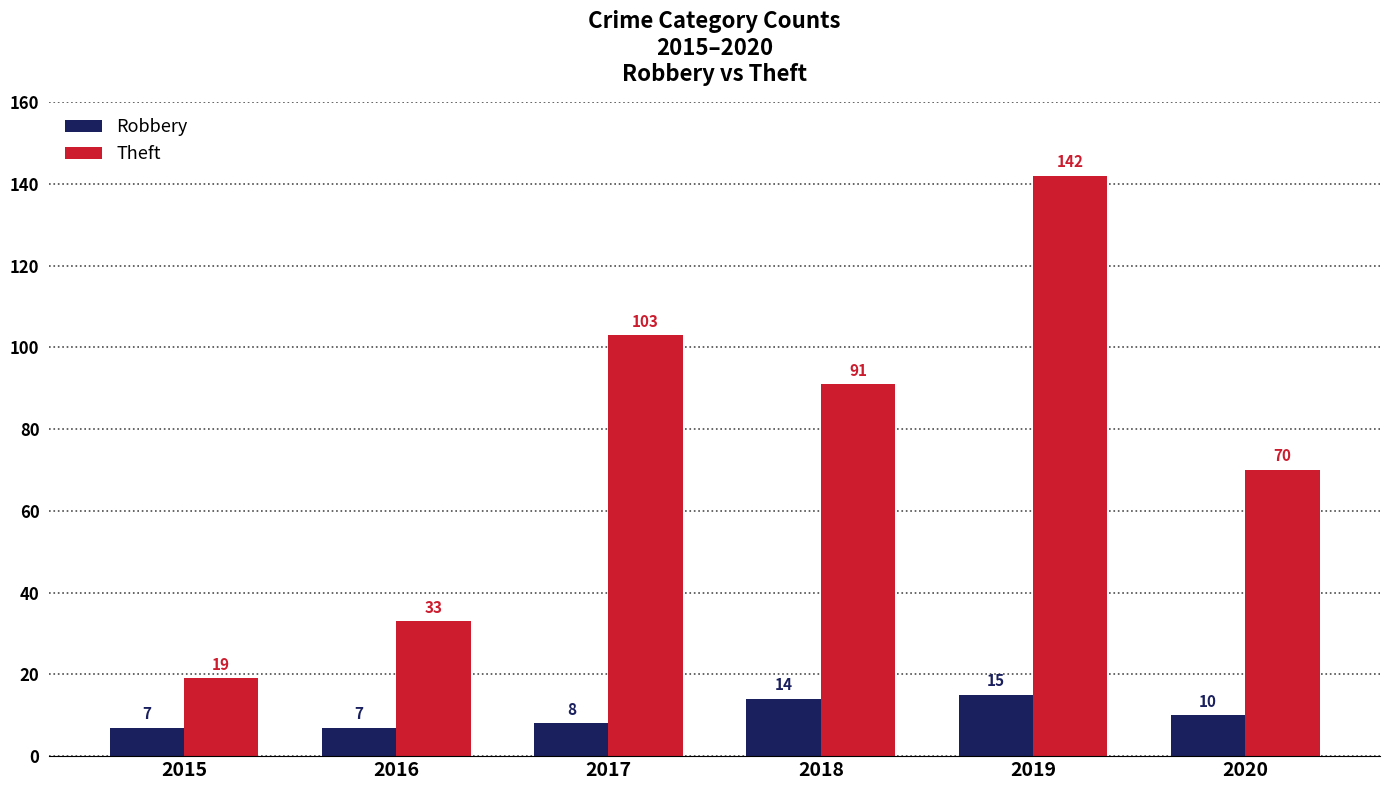

At which label is Robbery closest to 11?

2020